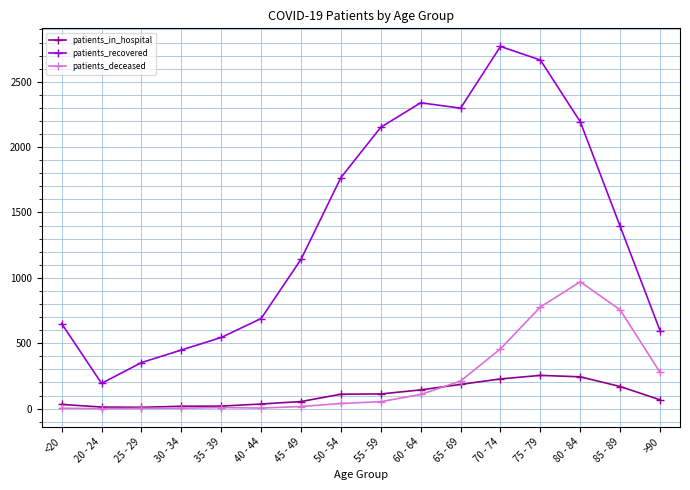

Which category has the highest value in the patients_deceased series?

80 - 84